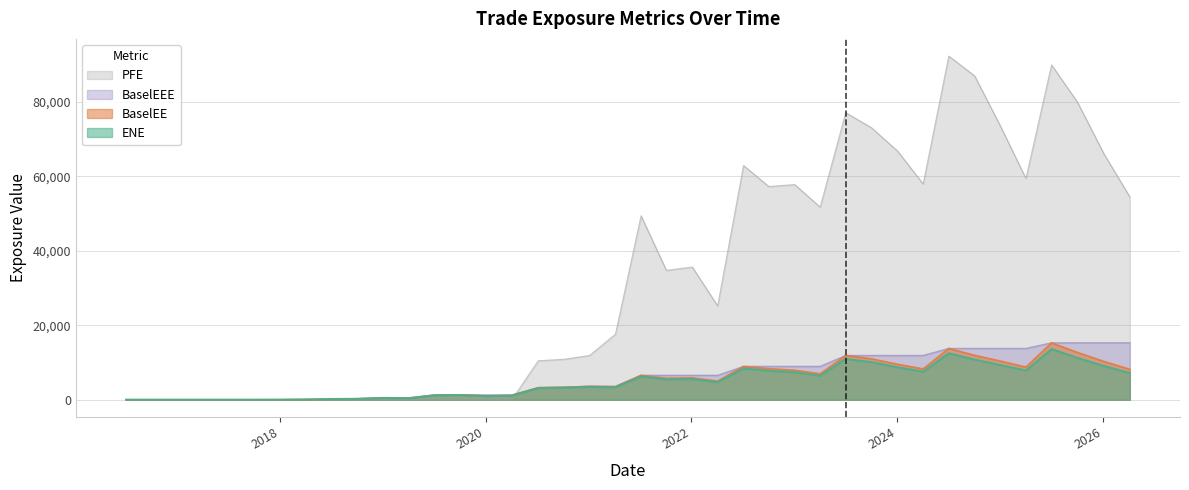

List the series in order of their peak value, highest first.

PFE, BaselEE, BaselEEE, ENE